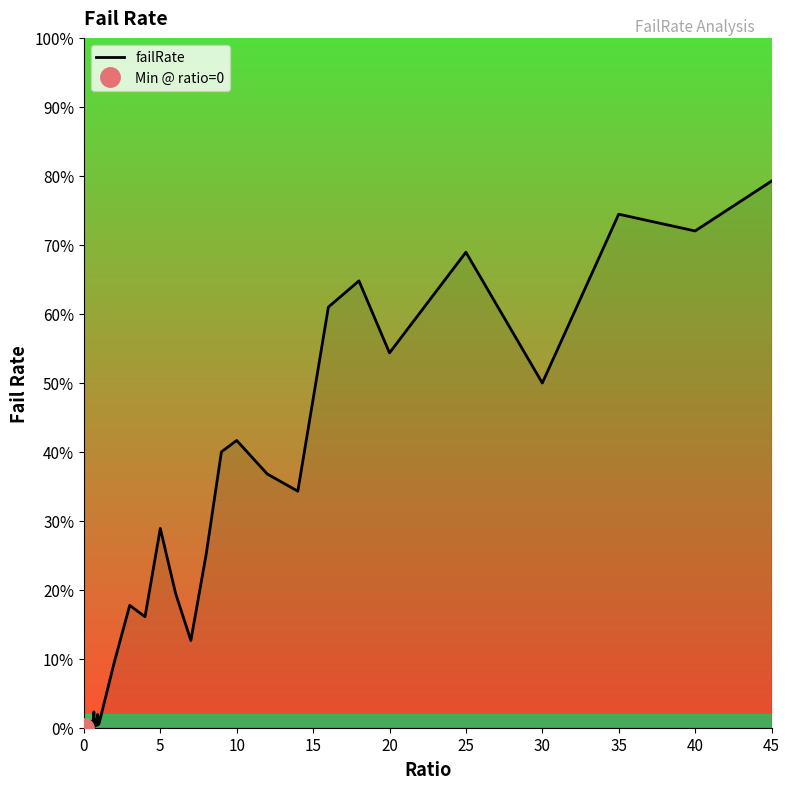

How many values exceed 0?

39